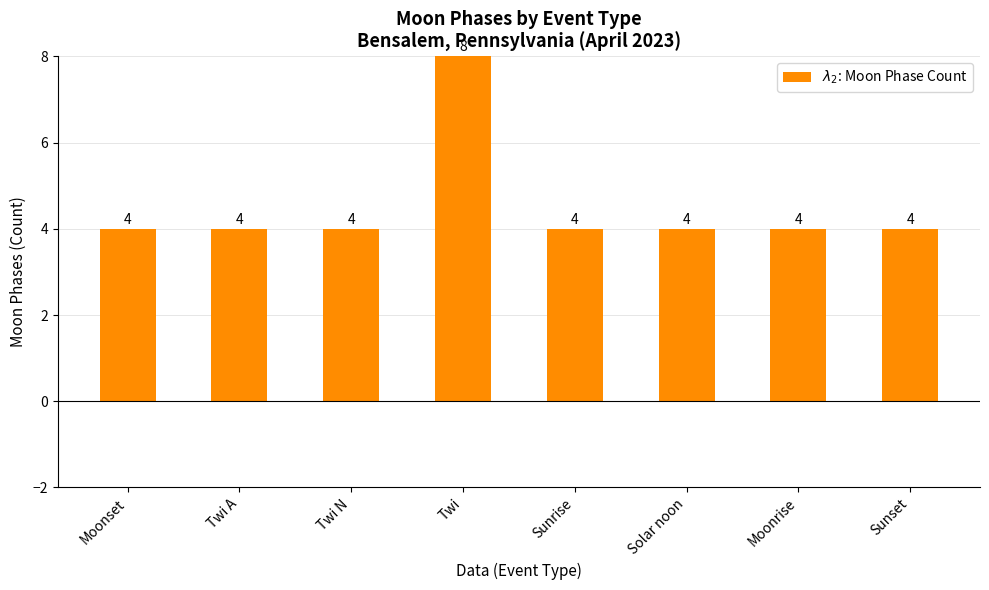

Which category has the highest value across all series?

Twi